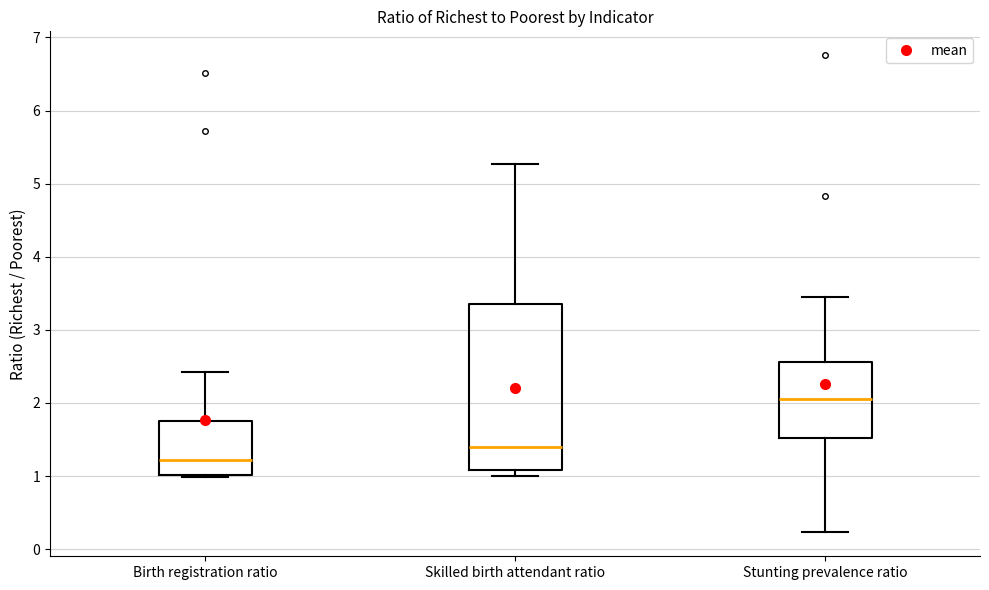

Which box's median line is the highest?

Stunting prevalence ratio